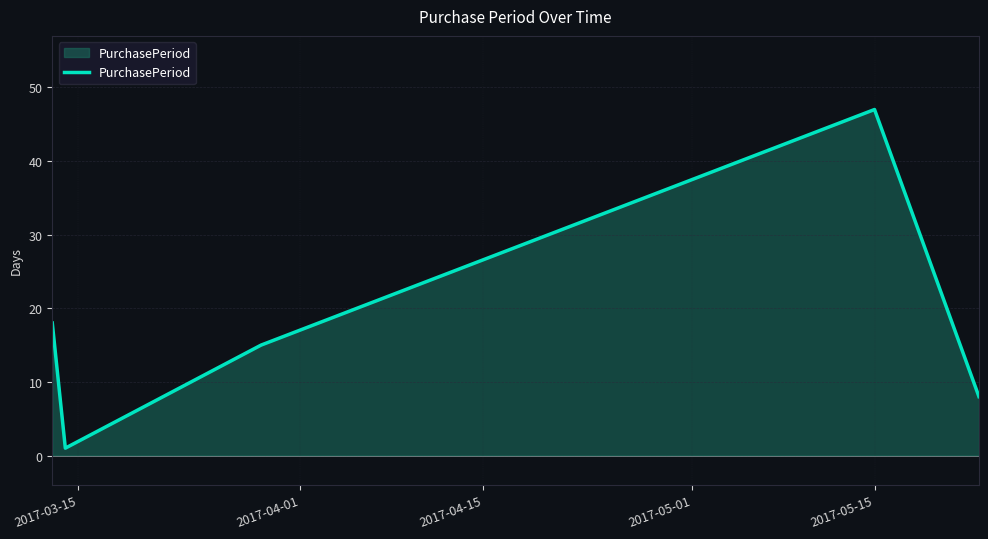

What is the maximum value shown in the chart?

47